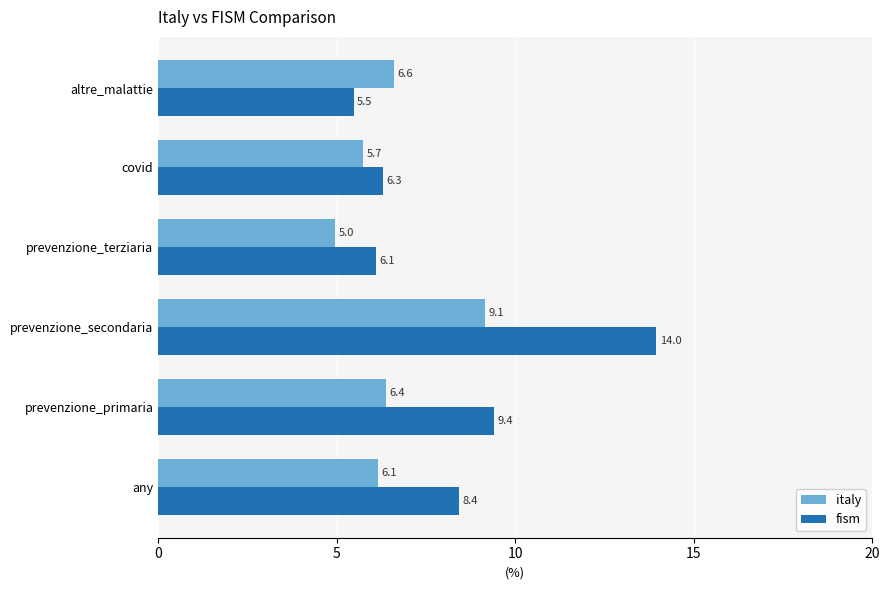

What are all the series names shown in the legend?

italy, fism